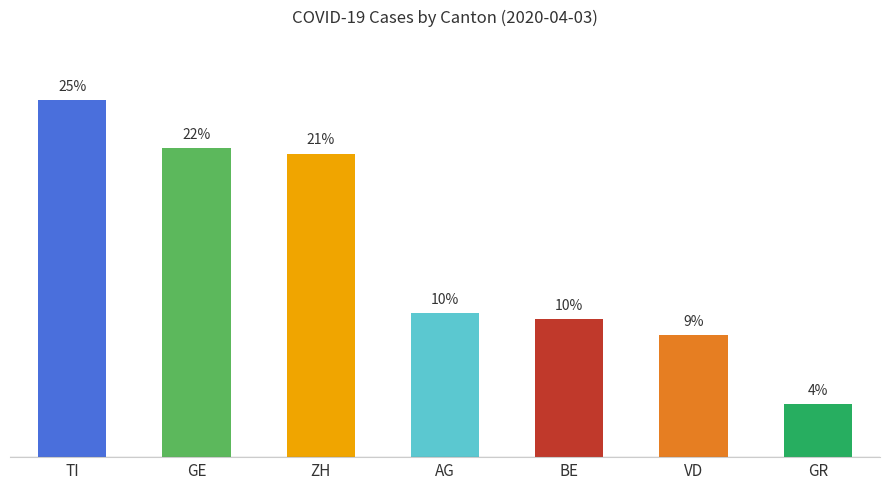

Rank the categories by value from highest to lowest.

TI, GE, ZH, AG, BE, VD, GR